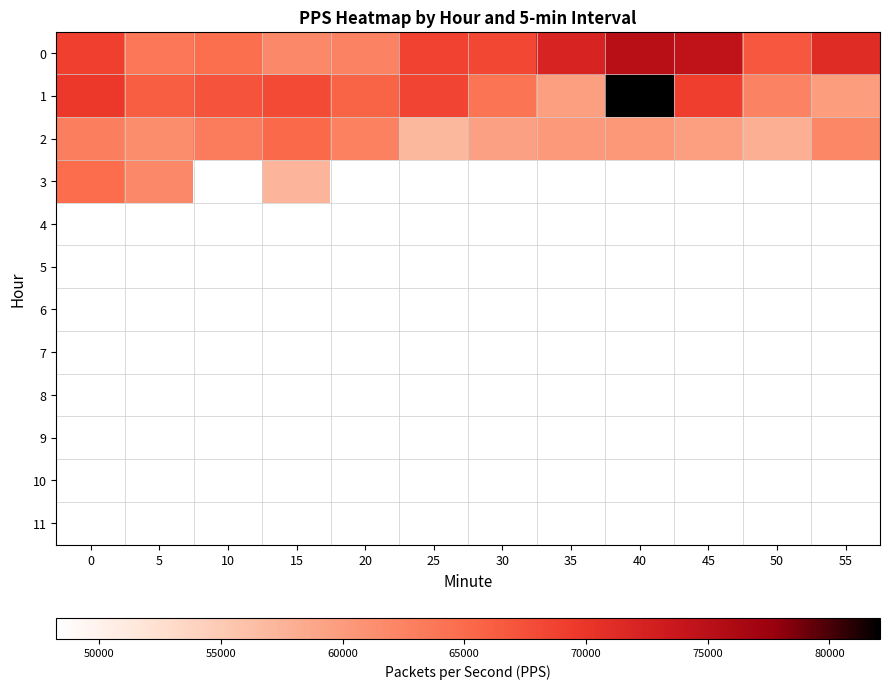

Which has a higher value, 10 or 35?

35